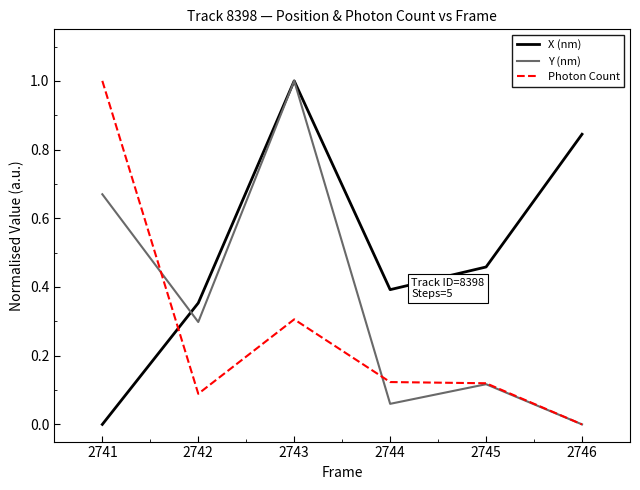

At which category does Photon Count reach its first local valley?

2742